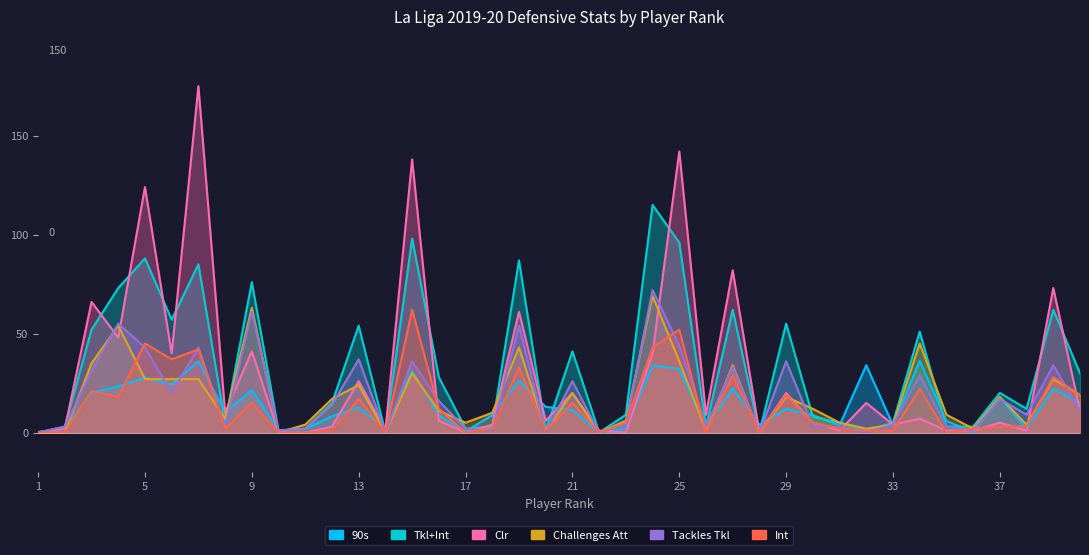

Is the value of Clr at 38 greater than the value of 90s at 18?

No